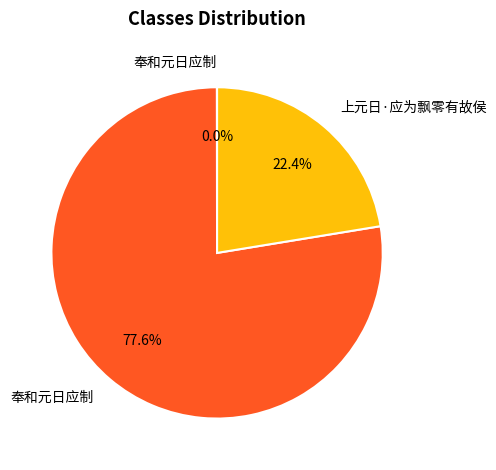

Is there any slice that represents more than half of the pie?

Yes